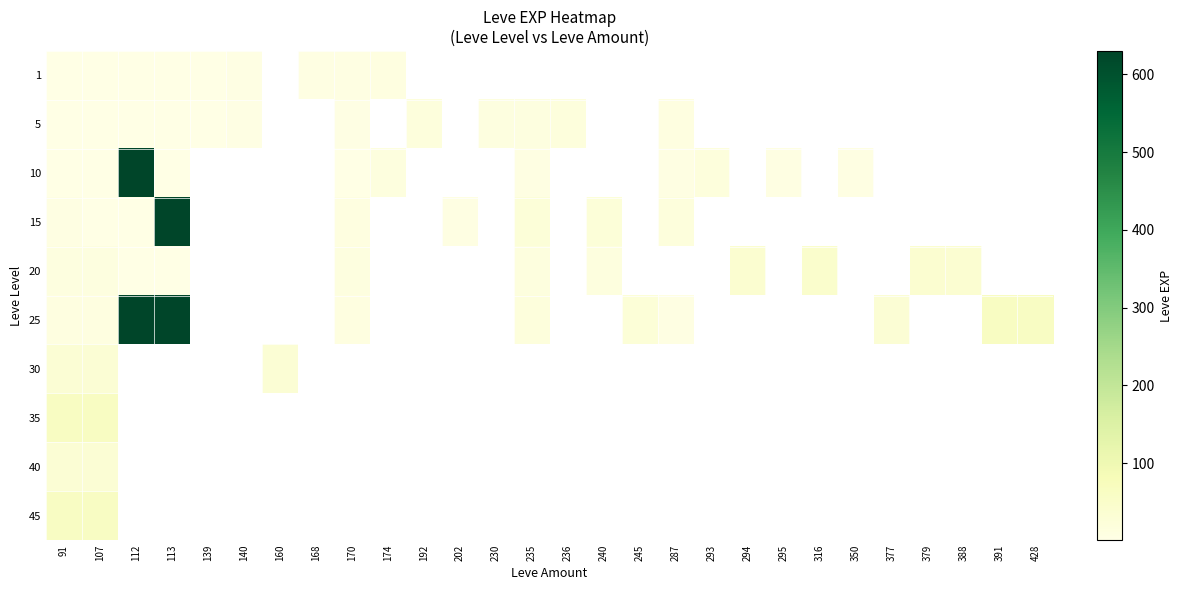

At which category does the chart reach its minimum across all series?

160